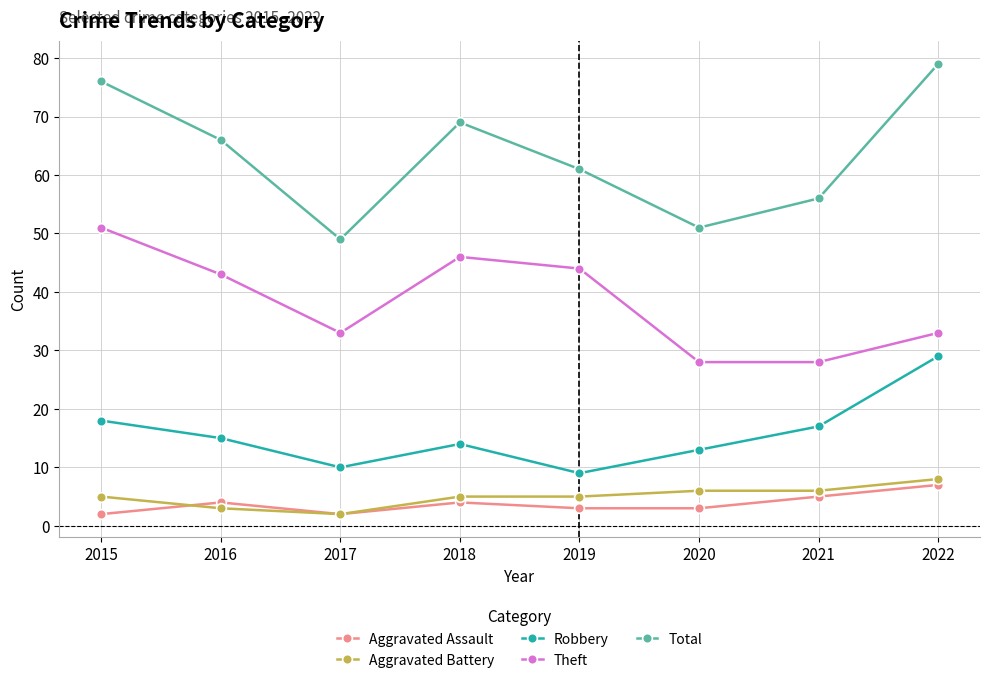

How many interior local valleys does the Total series have?

2